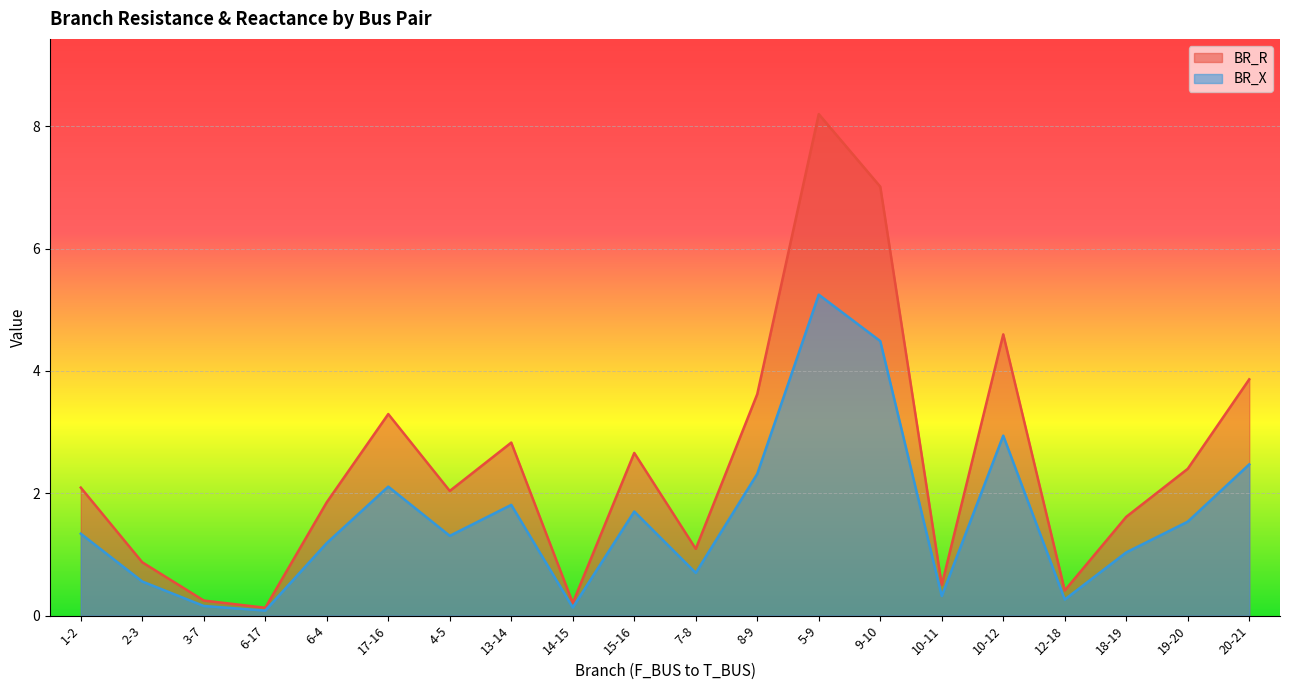

List the series in order of their overall mean, lowest first.

BR_X, BR_R